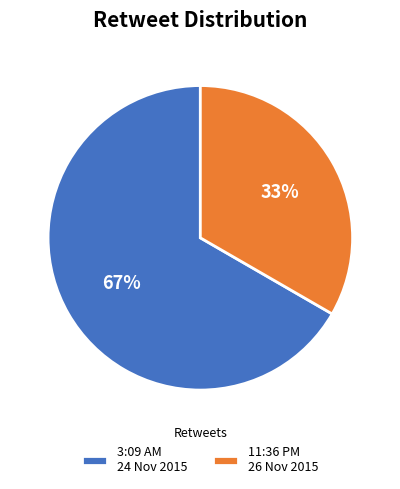

To the nearest percent, what is the average slice percentage?

50%